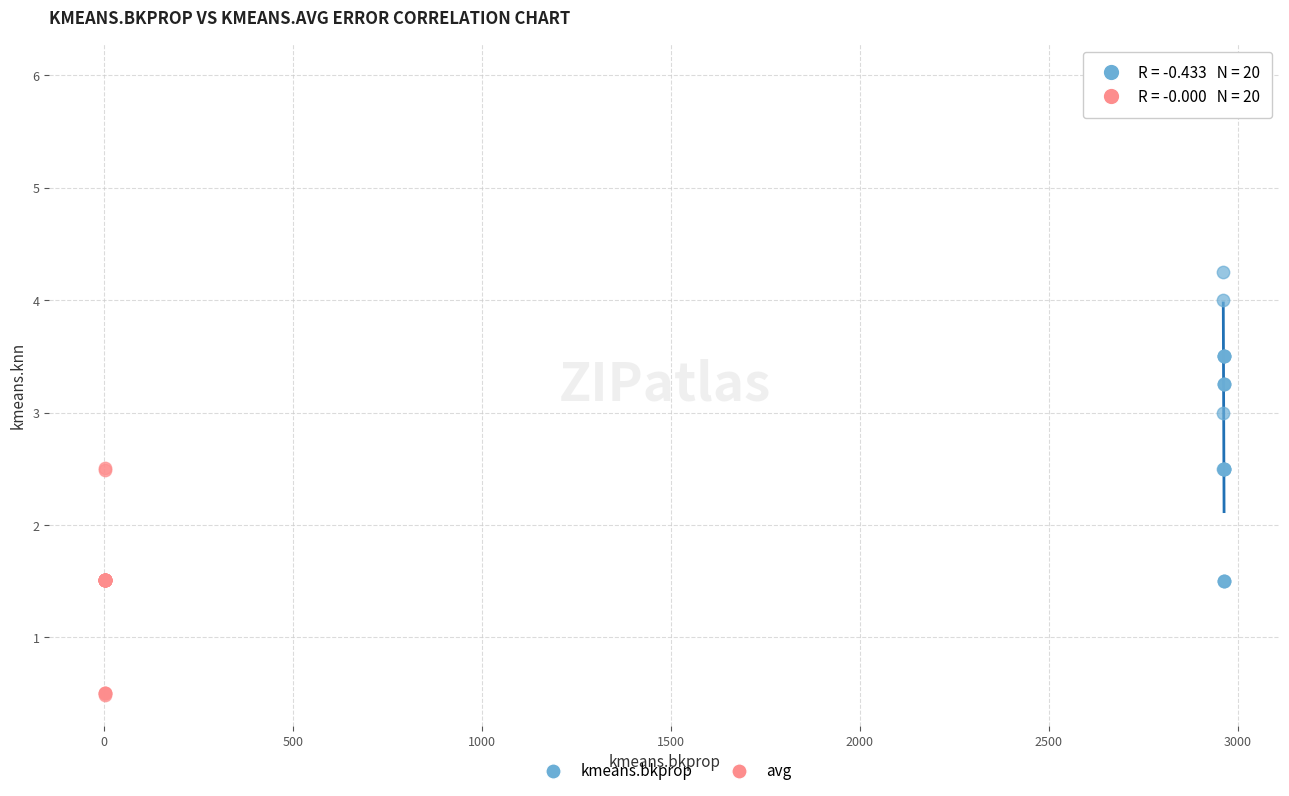

Which series reaches the maximum Y coordinate?

kmeans.bkprop